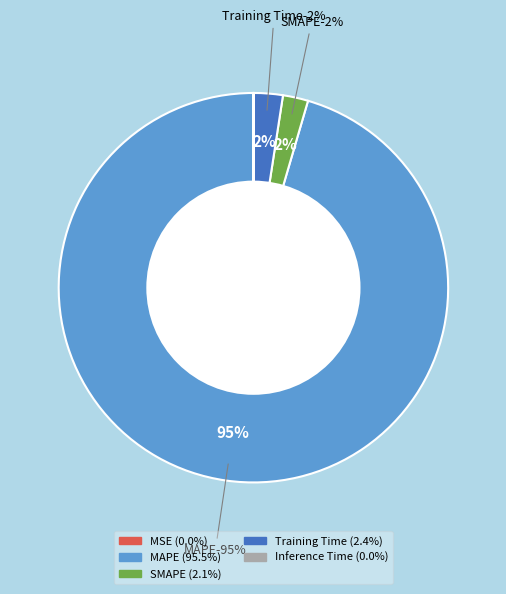

What is the largest slice in the pie chart?

MAPE